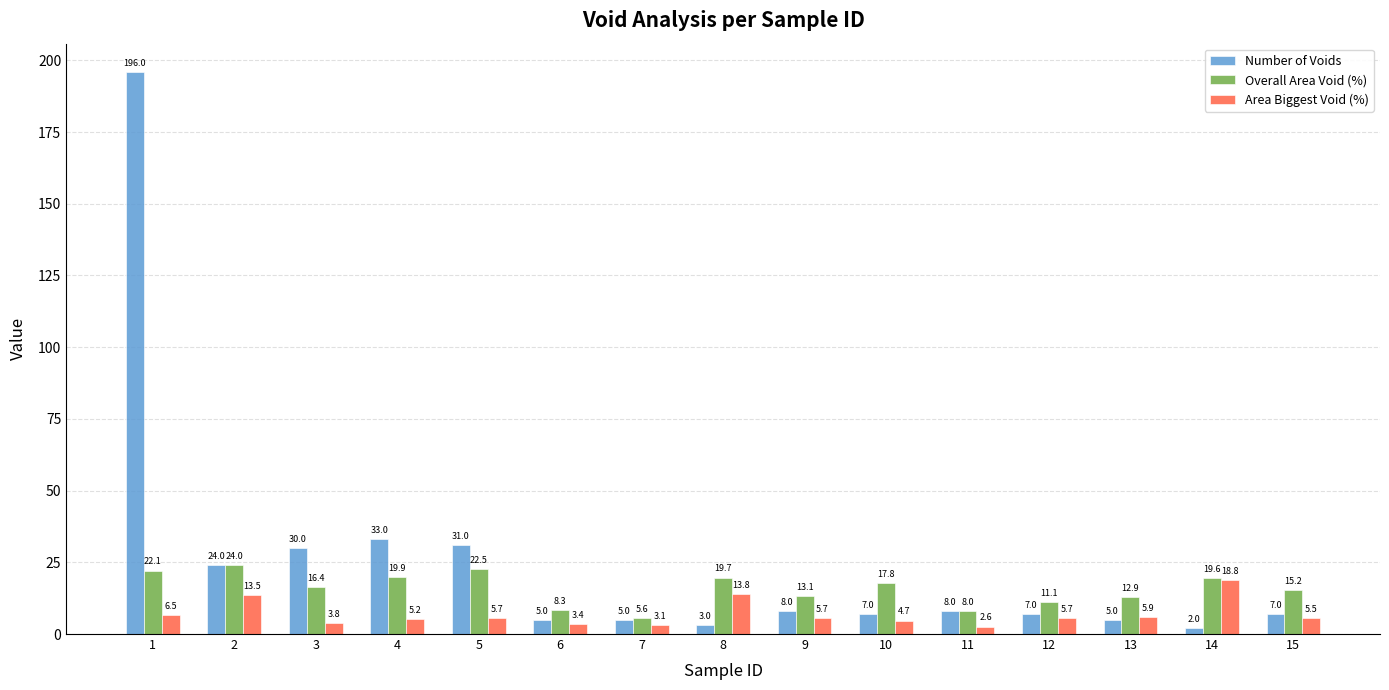

Does the chart contain stacked bars?

No